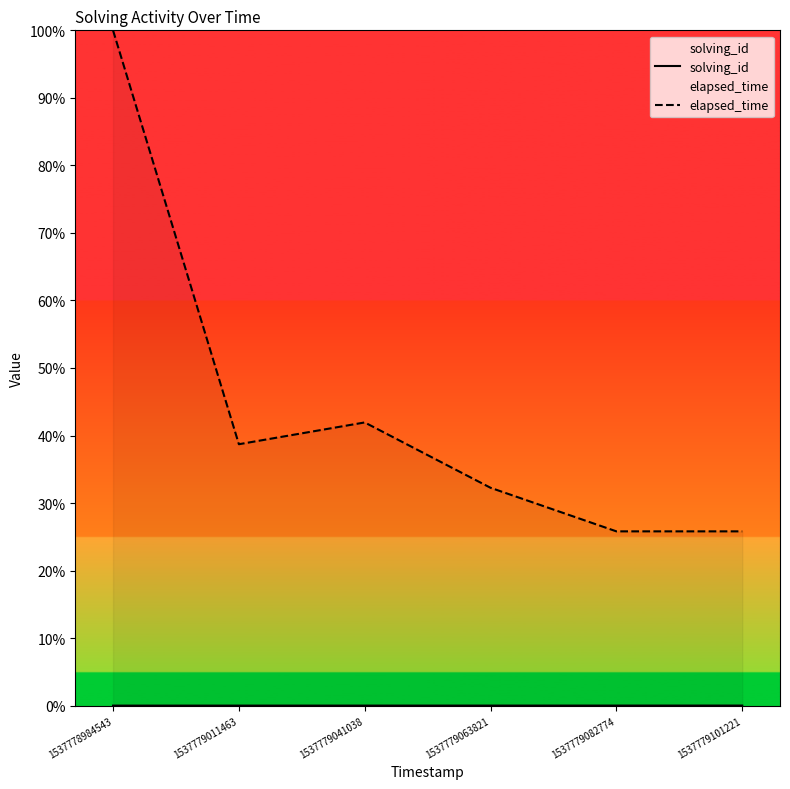

At how many categories does at least one series exceed 35?

3